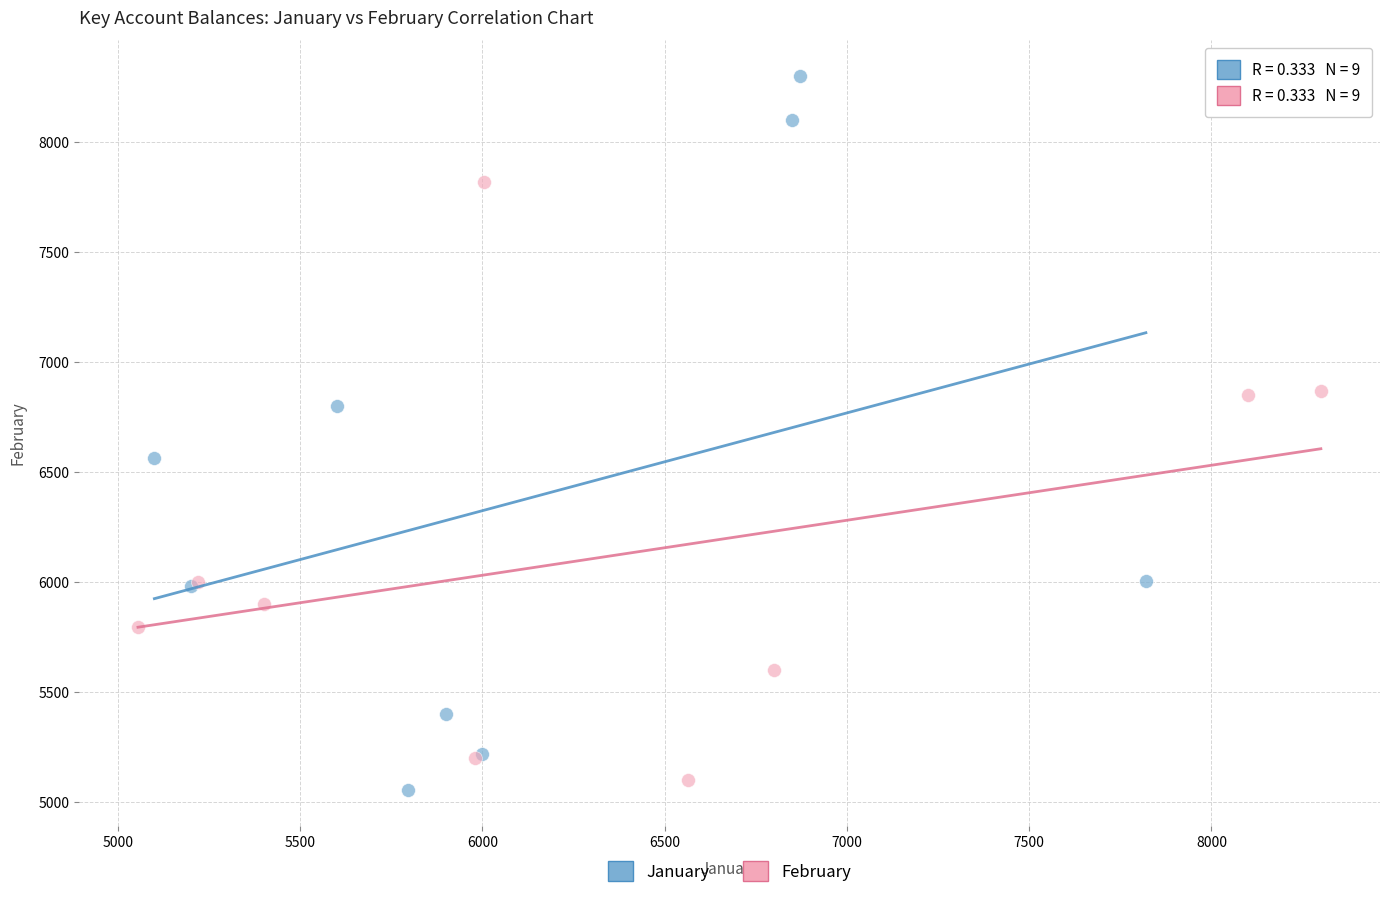

Which series has the widest spread of Y values?

January